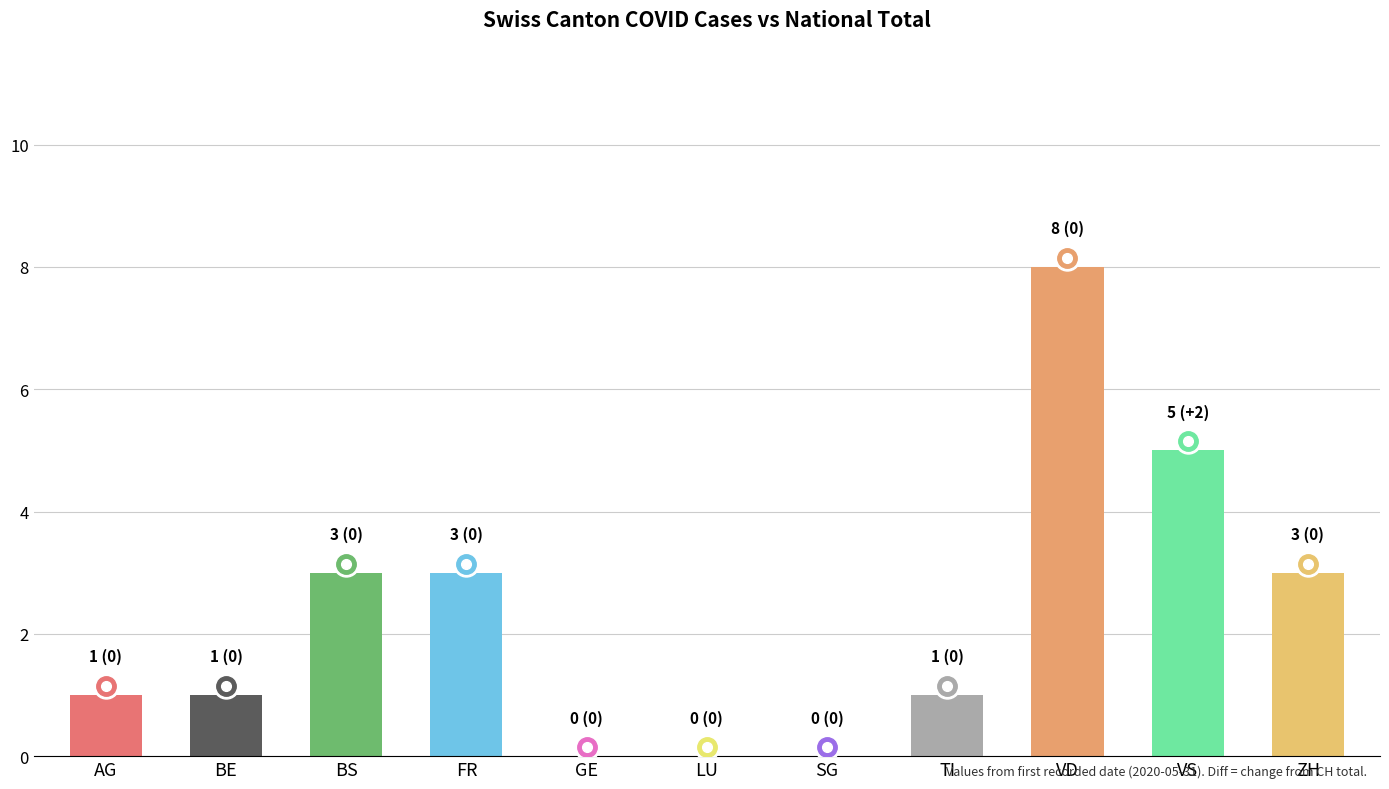

Is it true that CH equals 2 at BE?

False